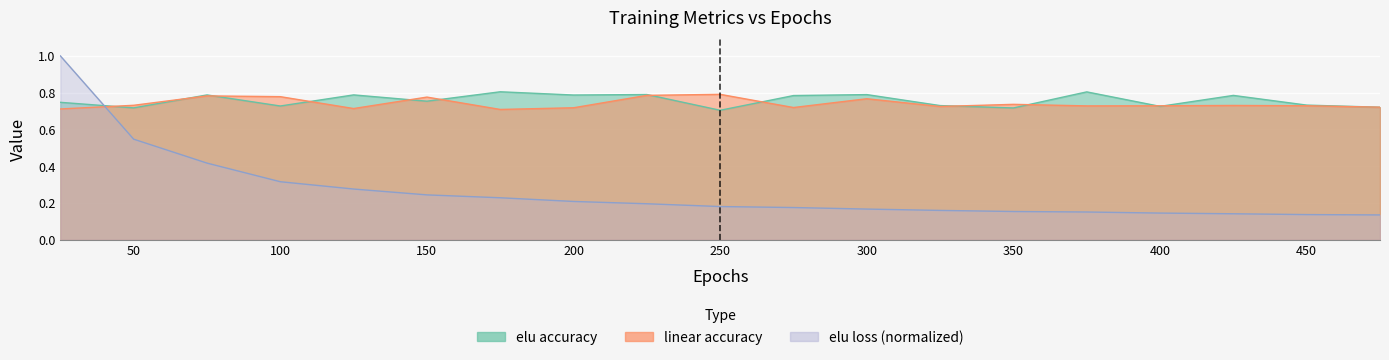

How many lines are shown in the chart?

3